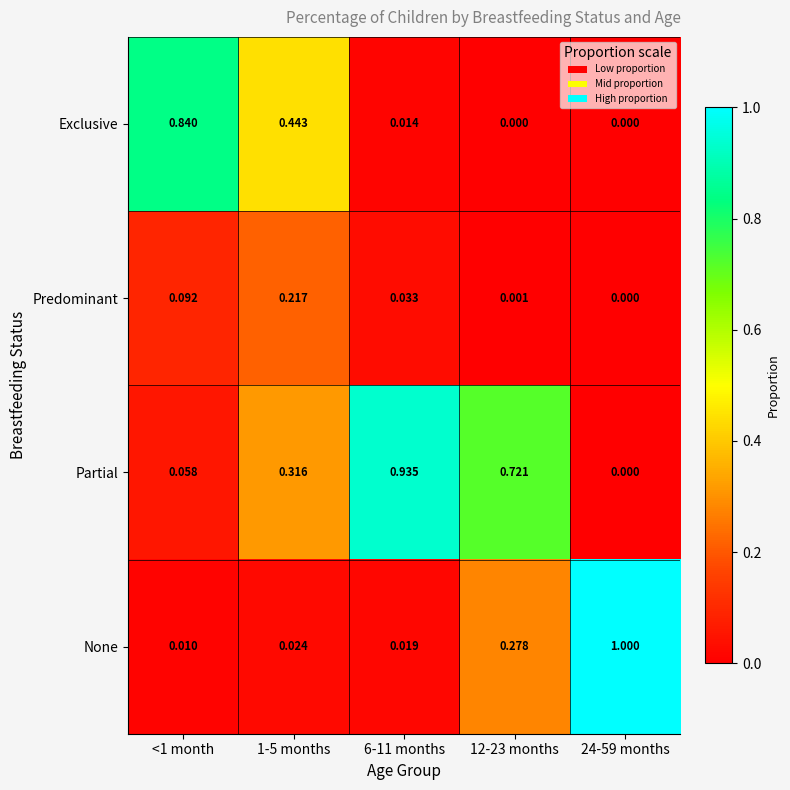

At 12-23 months, list the series in order from largest to smallest.

Partial, None, Predominant, Exclusive